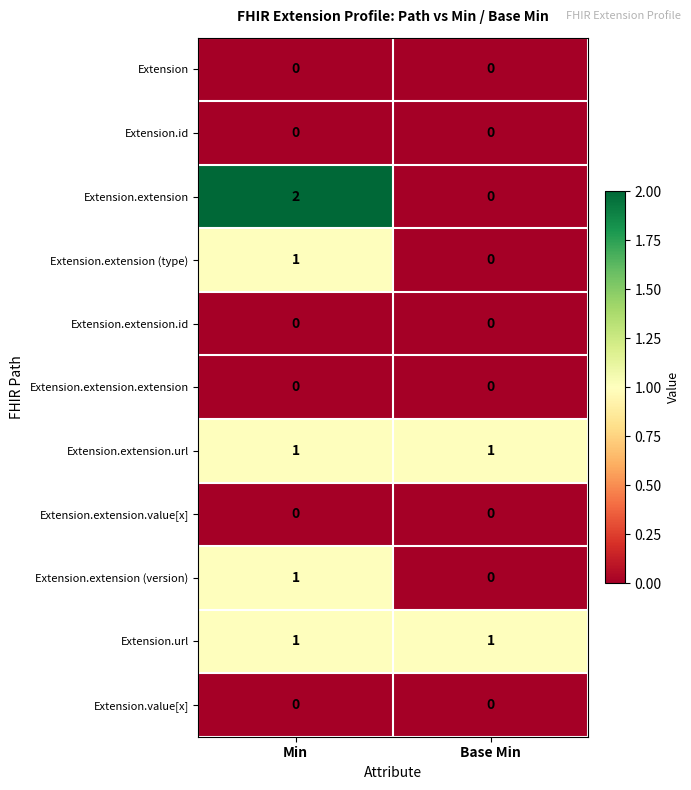

At which category does the chart reach its peak across all series?

Min